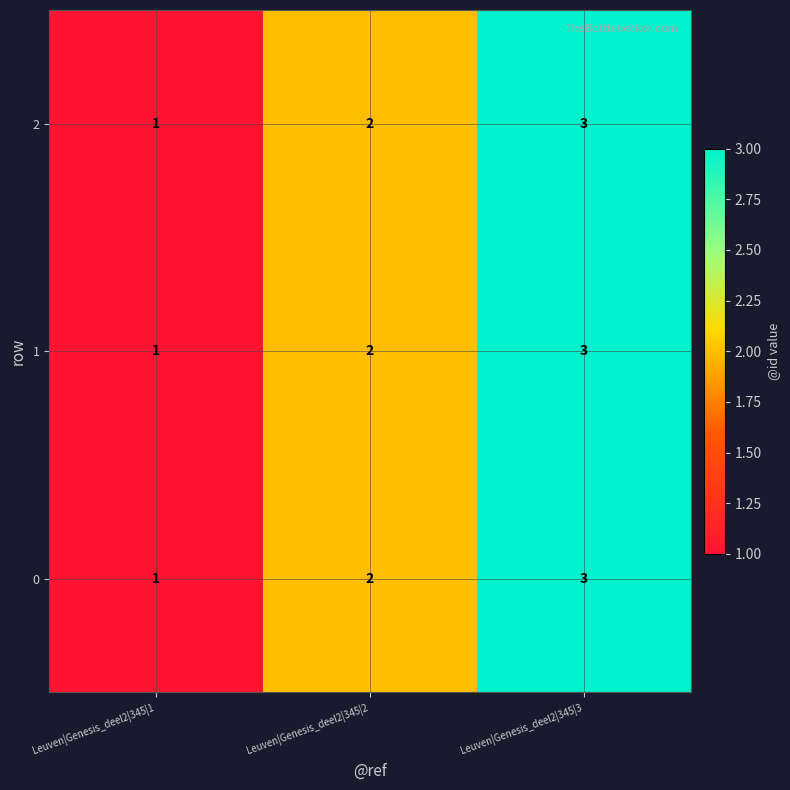

Count the number of categories in the chart.

3